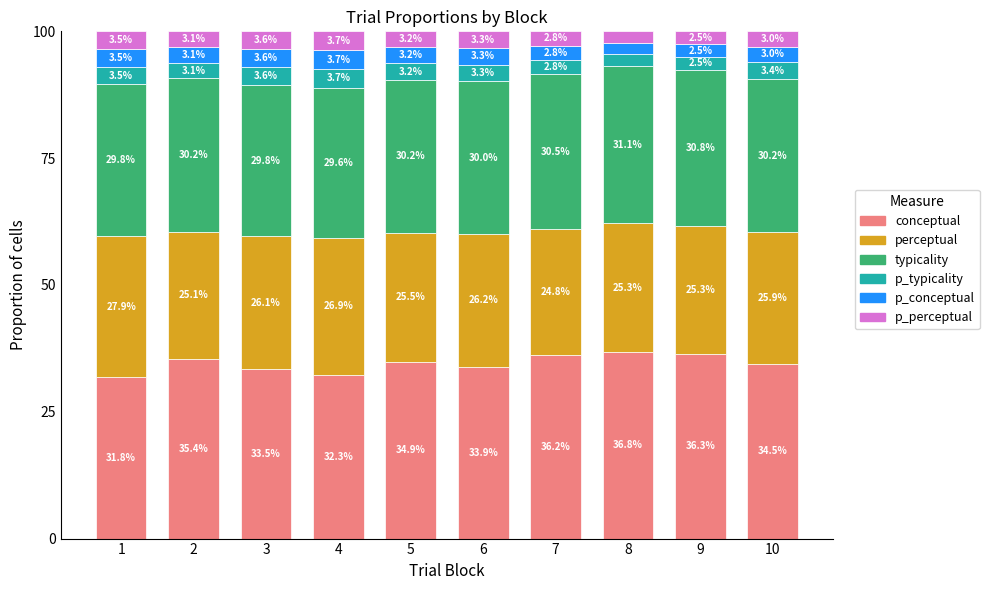

What are all the series names shown in the legend?

conceptual, perceptual, typicality, p_typicality, p_conceptual, p_perceptual